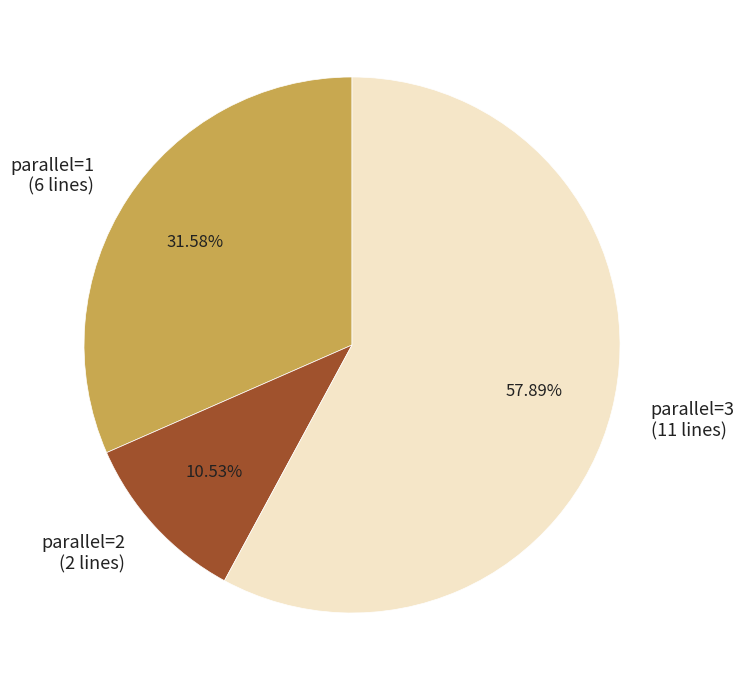

Count the number of slices in the pie.

3